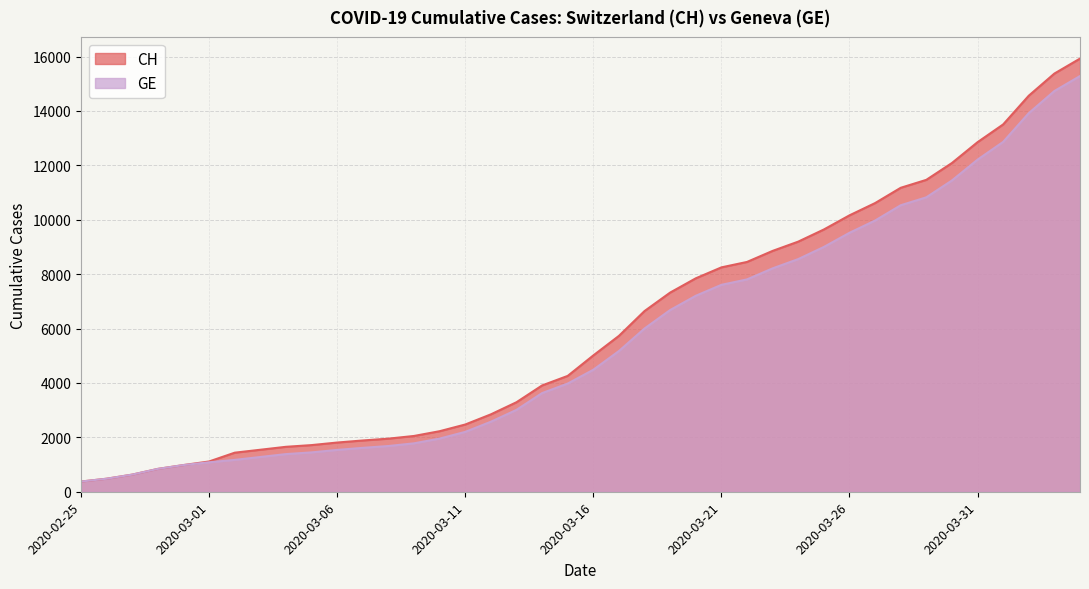

At which category is the sum across all series the highest?

2020-04-04